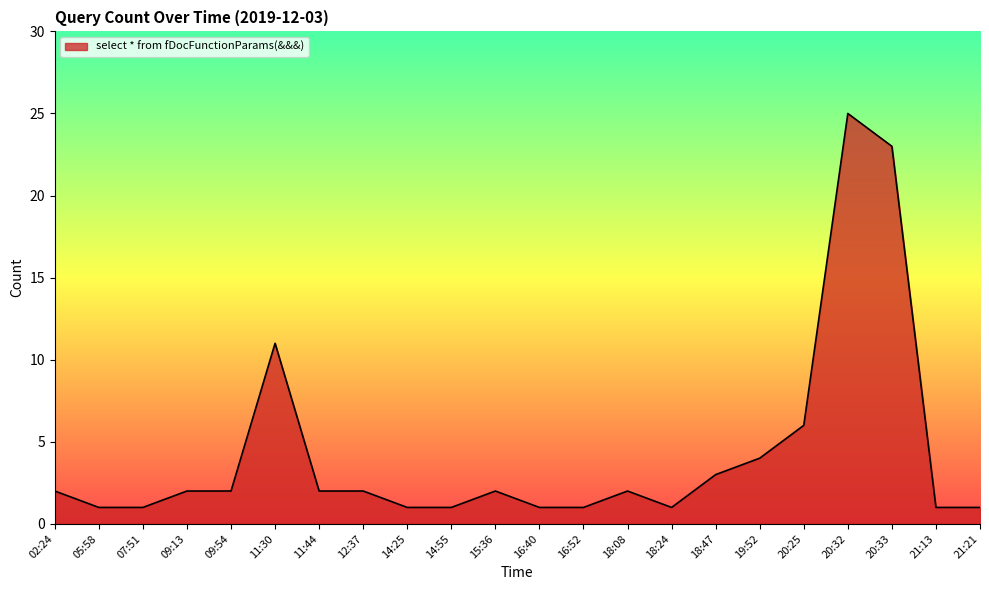

What is the smallest value displayed?

1